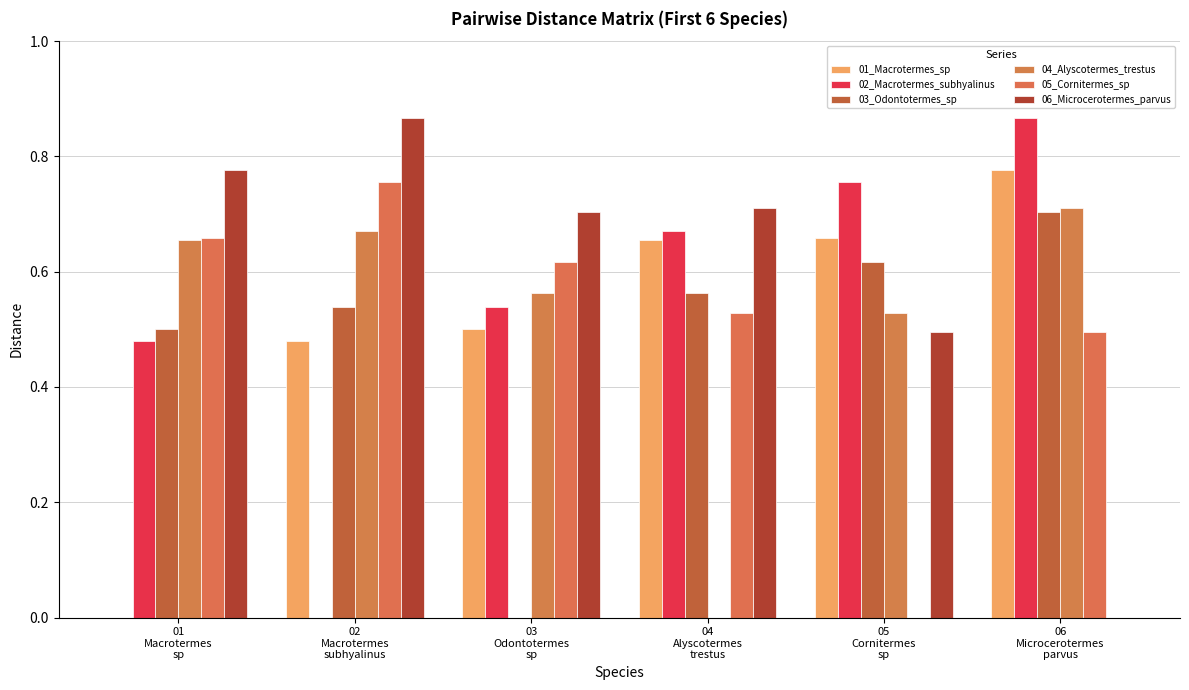

Which category has the lowest value in the 06_Microcerotermes_parvus series?

06
Microcerotermes
parvus